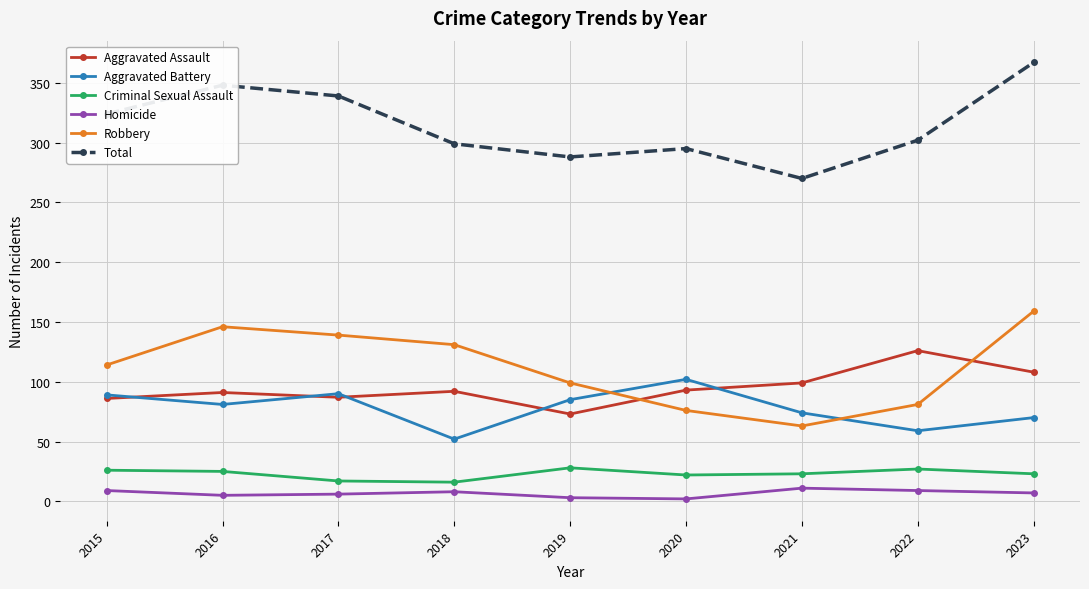

True or false: Criminal Sexual Assault and Robbery cross at least once.

False